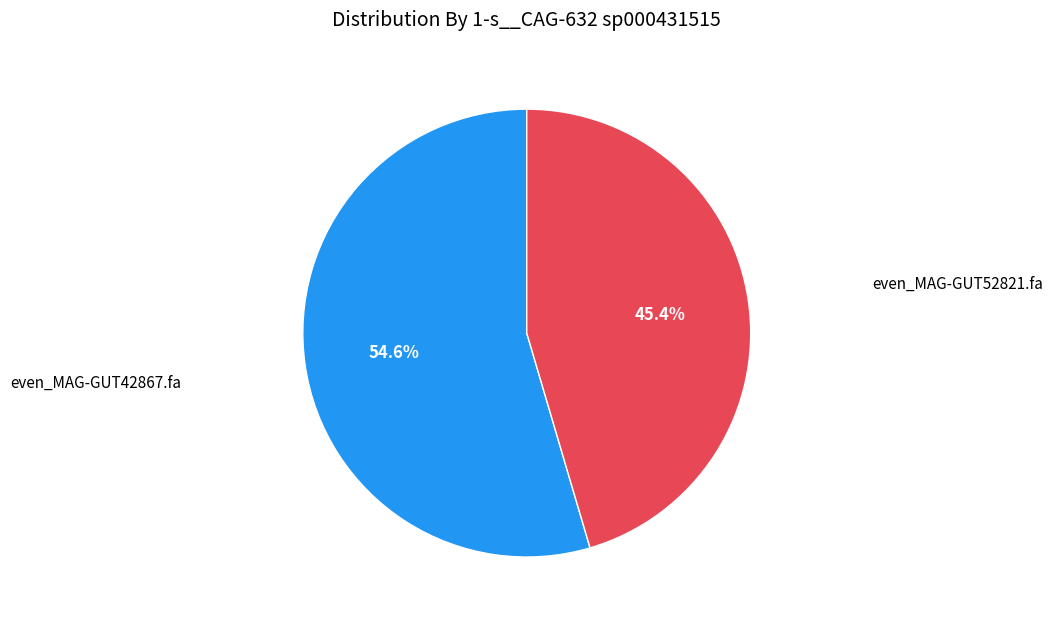

Is there any slice that represents more than half of the pie?

Yes